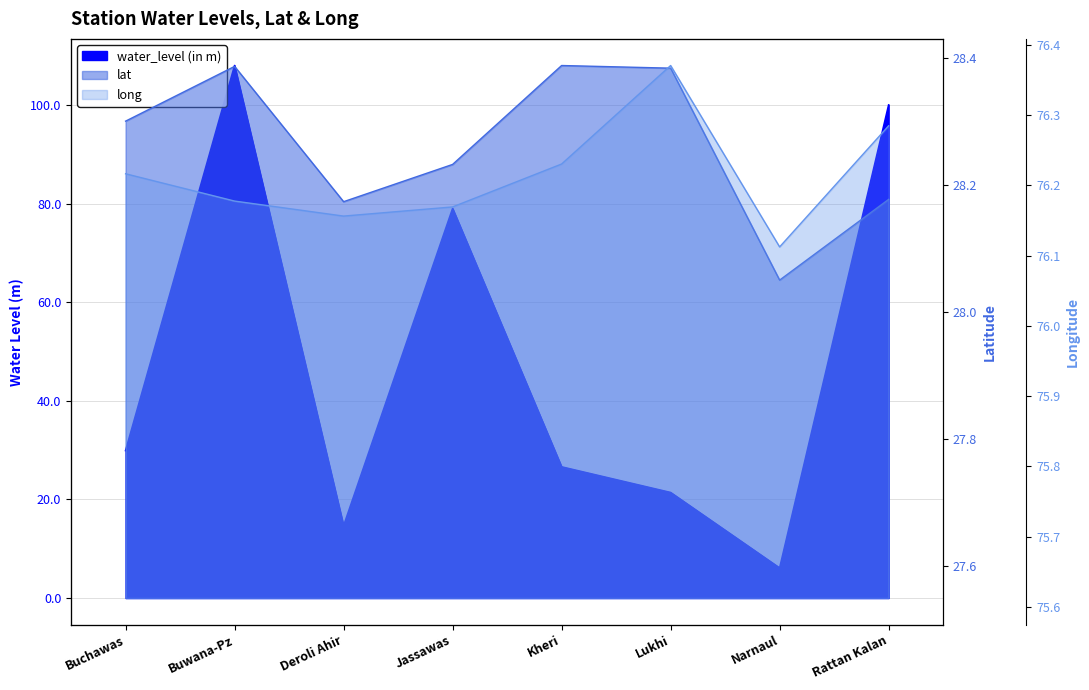

Between Kheri and Rattan Kalan, which is larger?

Rattan Kalan